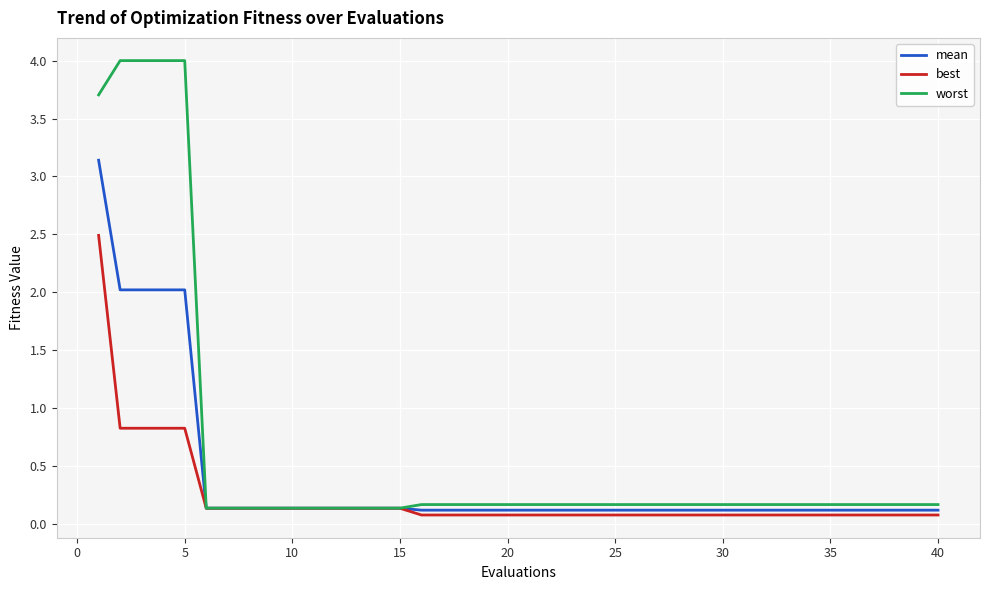

Which series has the widest spread of values?

worst